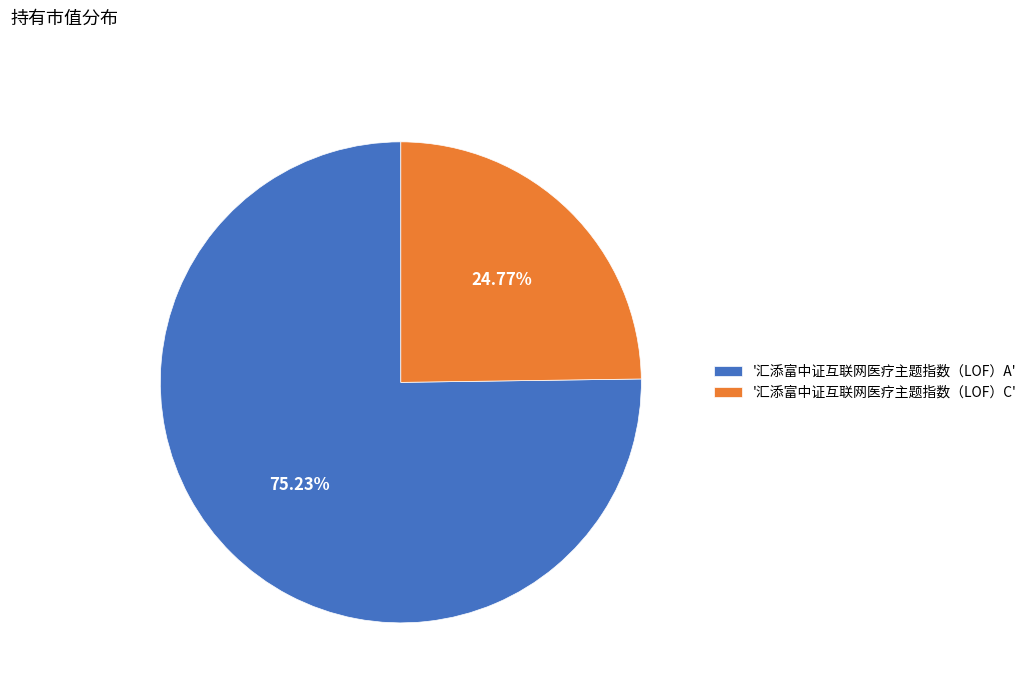

Which has a higher value, '汇添富中证互联网医疗主题指数（LOF）C' or '汇添富中证互联网医疗主题指数（LOF）A'?

'汇添富中证互联网医疗主题指数（LOF）A'